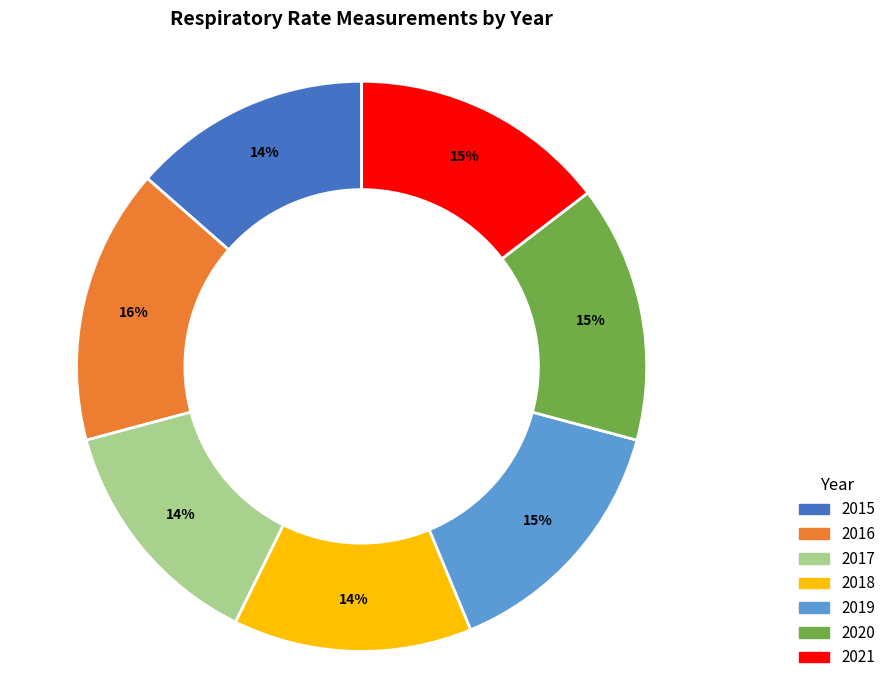

How many segments does this pie chart have?

7